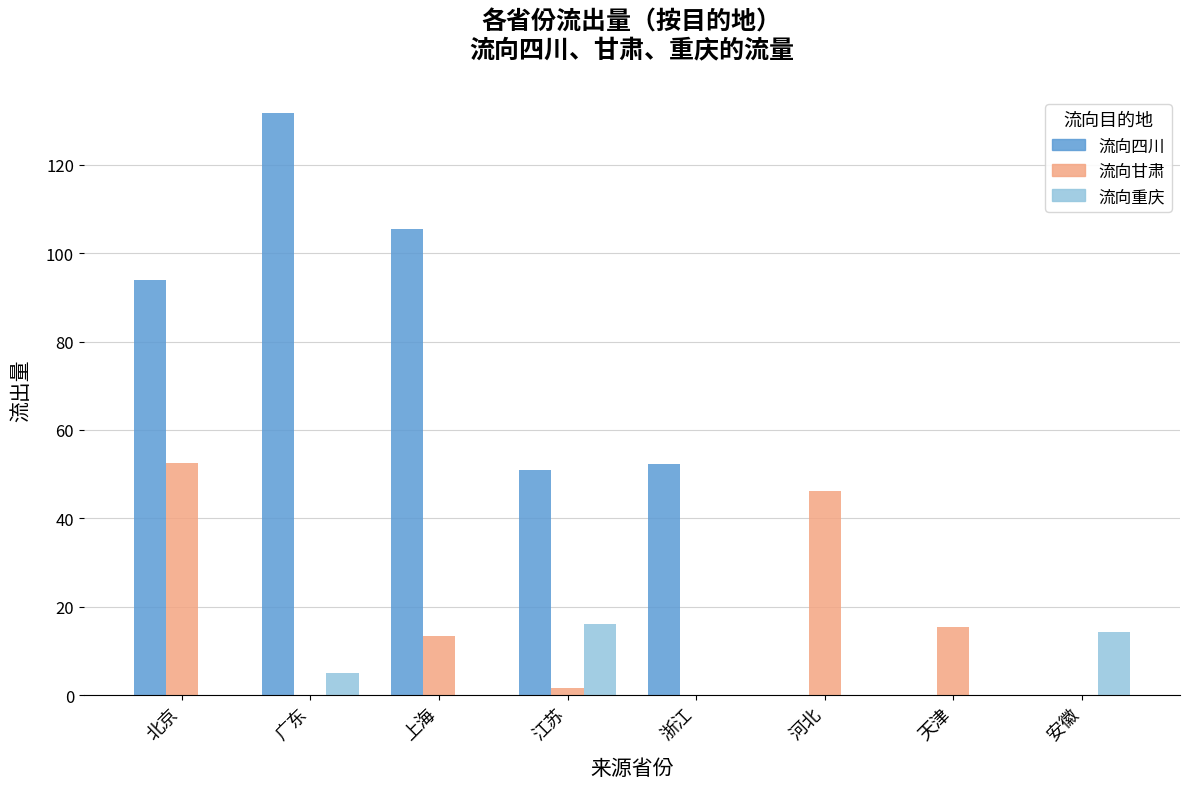

What is the sum of the 流向甘肃 values at 北京 and 上海?

65.9